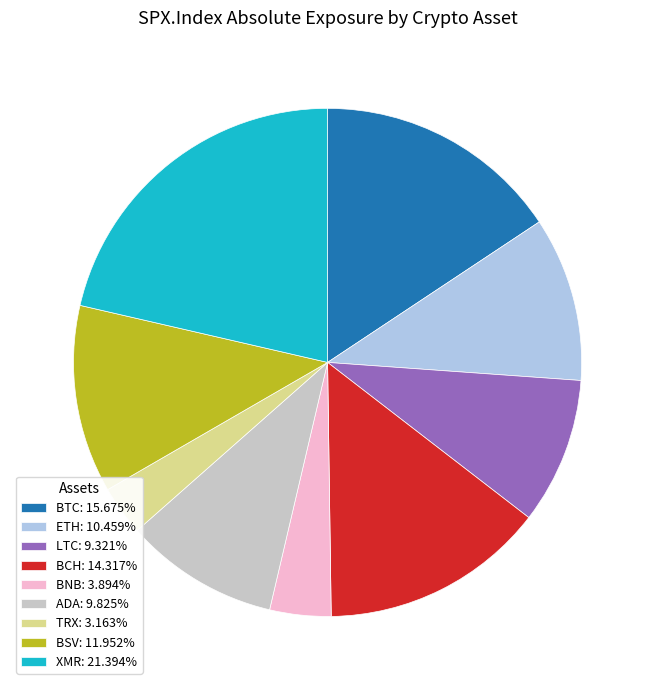

Is BTC: 15.675% the majority of the pie?

No